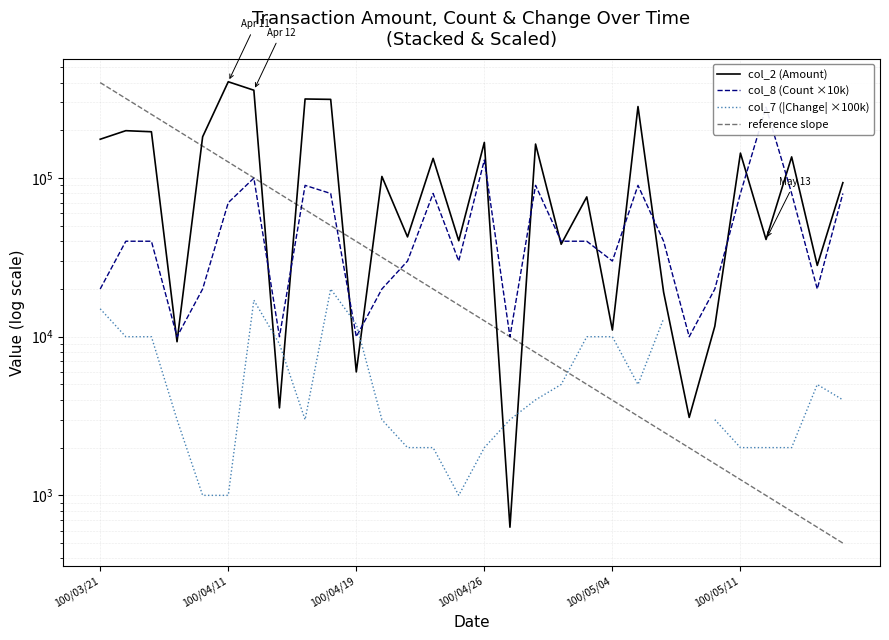

What is the lowest value of the col_2 (Amount) series?

630